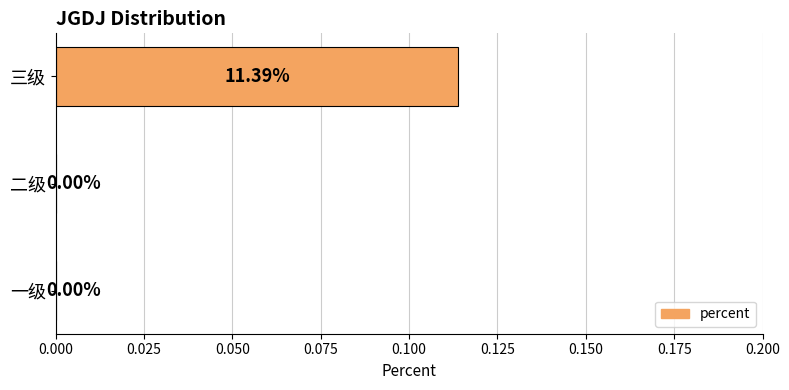

Which category has the highest value across all series?

三级